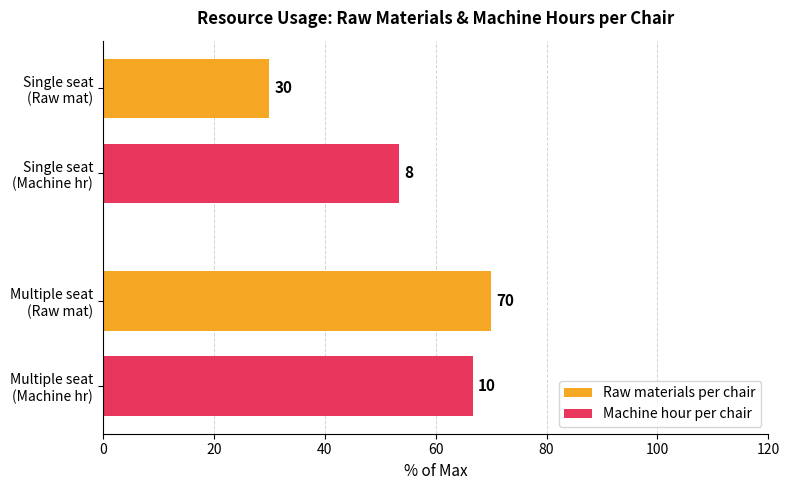

Which series has the largest range (max minus min)?

Raw materials per chair